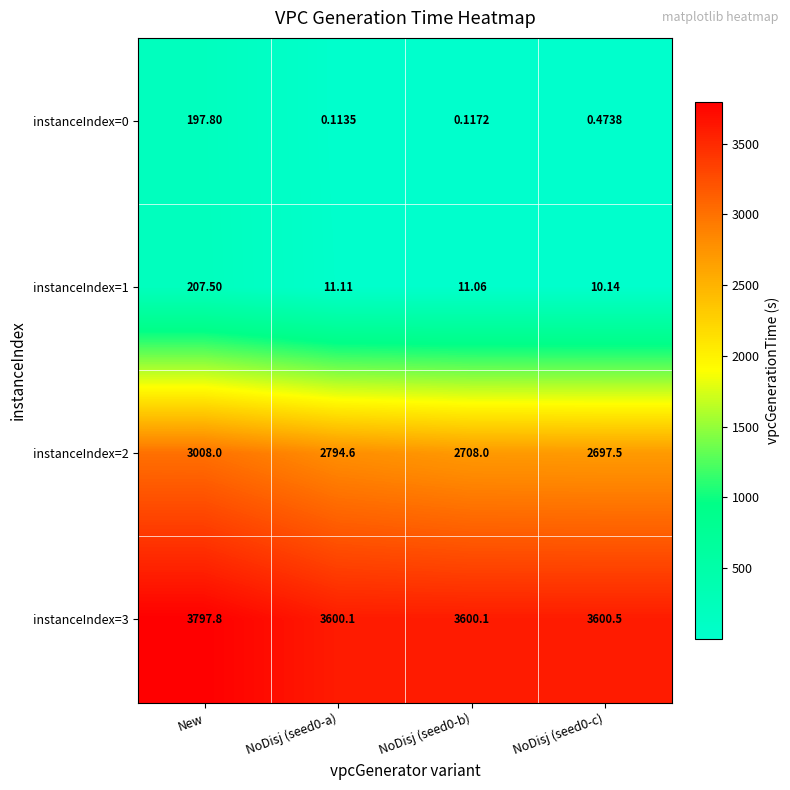

At which category is the sum across all series the highest?

New